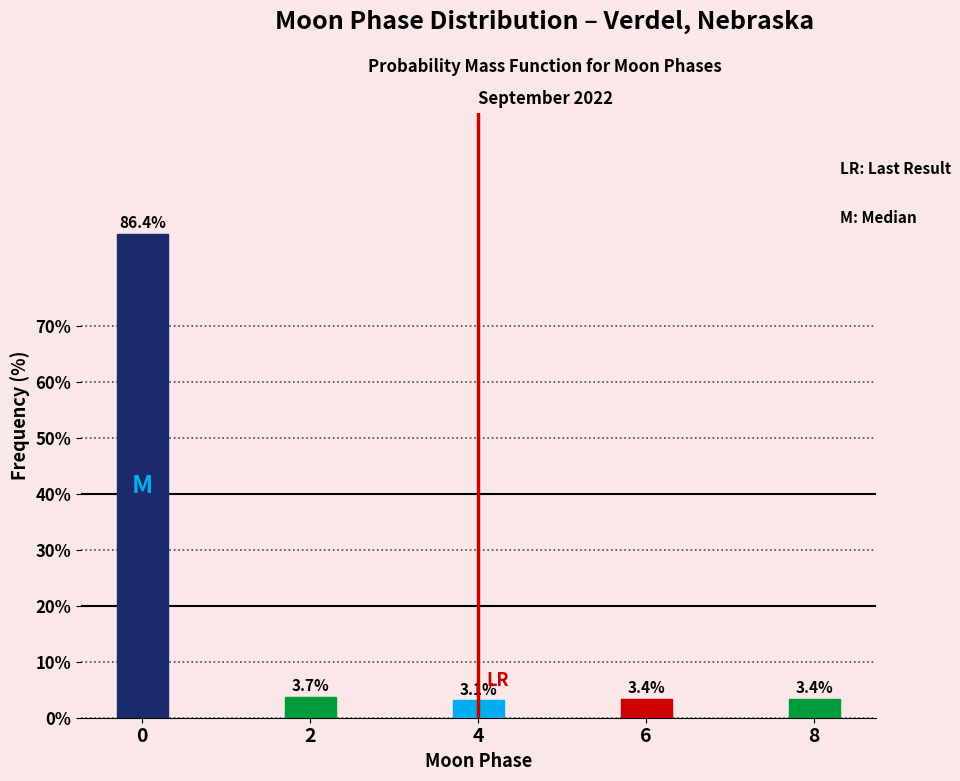

Reading left to right, transcribe all the data shown in this chart.

0=86.4	2=3.7	4=3.1	6=3.4	8=3.4